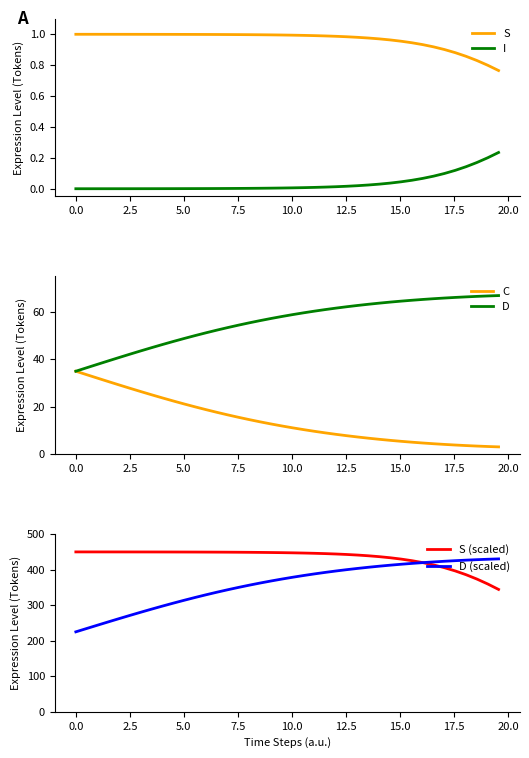

True or false: I and S cross at least once.

False